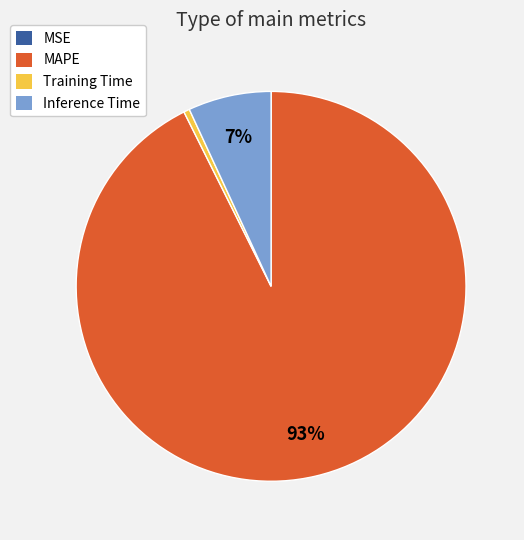

Which has a higher value, MAPE or Inference Time?

MAPE